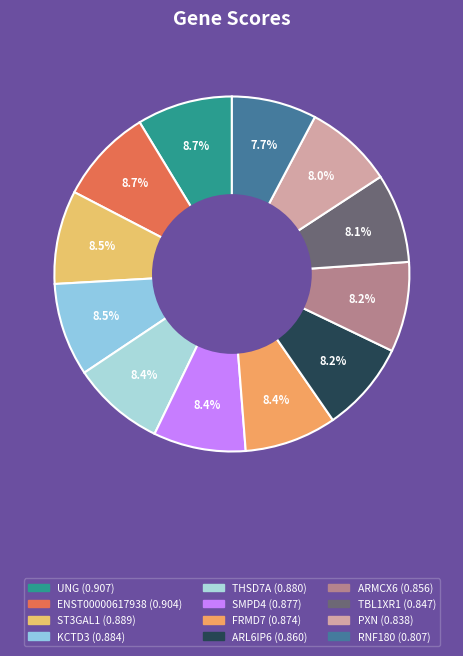

To the nearest percent, what portion does KCTD3 represent?

8%